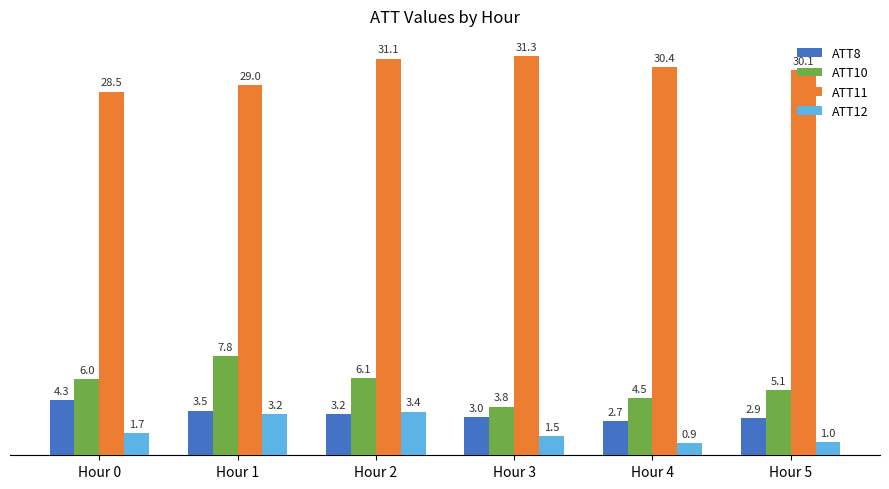

Count the number of data series in this chart.

4